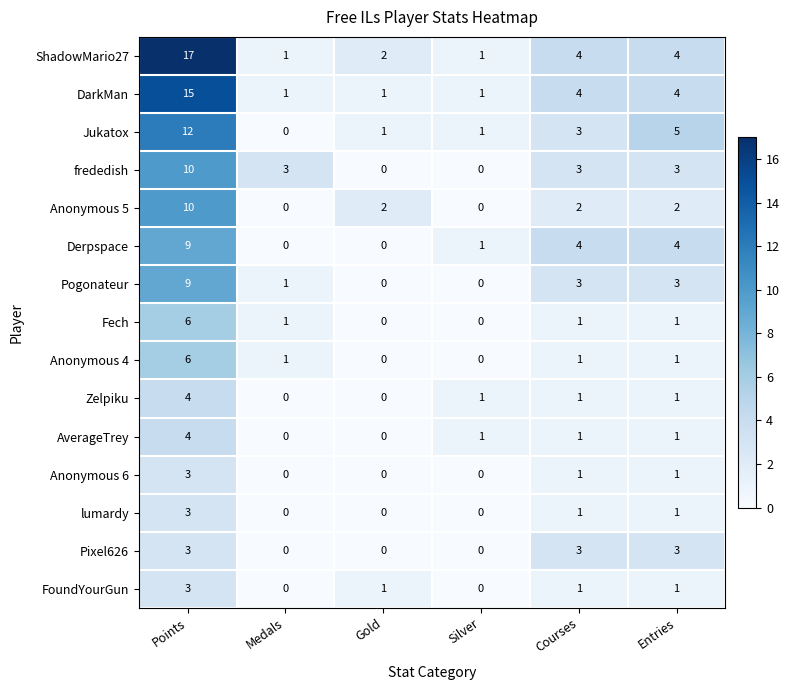

Between Points and Entries, which series saw the biggest shift?

ShadowMario27